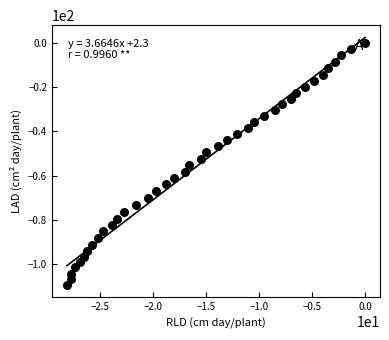

What is the range of Y values (max minus min)?

109.2